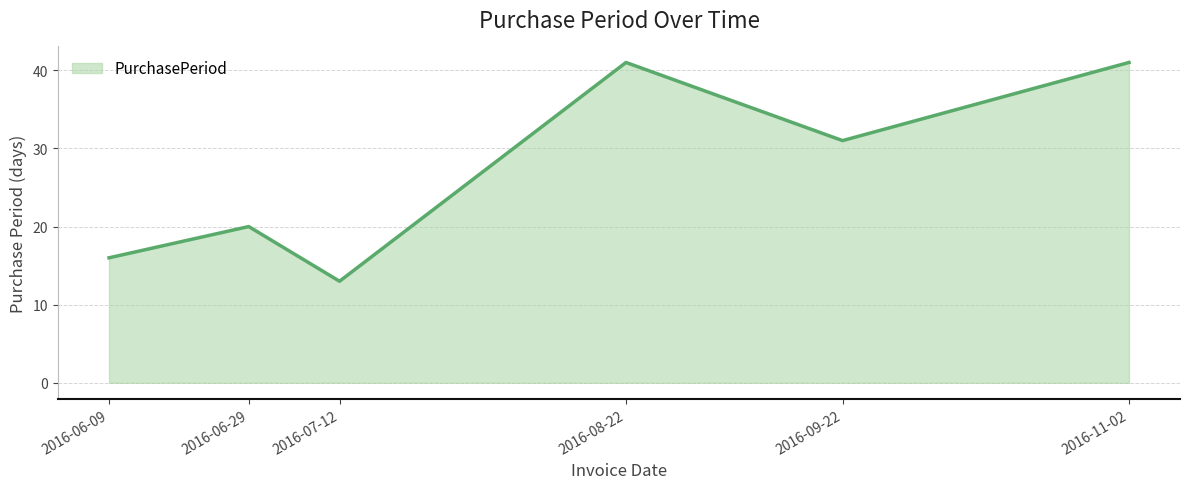

The value at 2016-08-22 is 41. True or false?

True